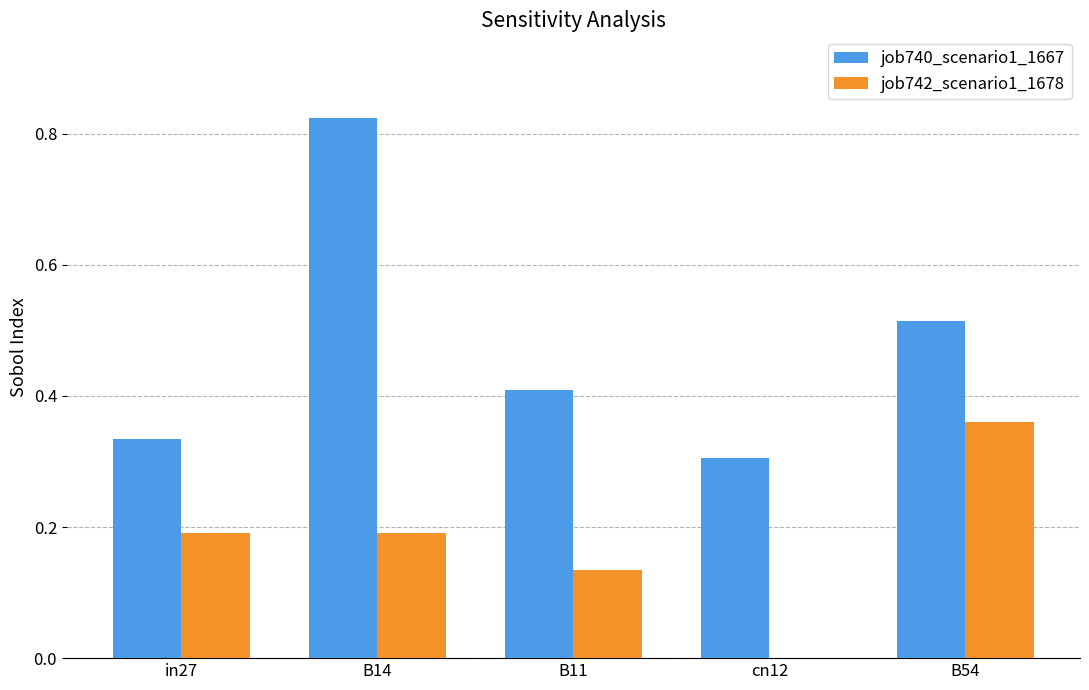

Is the value of job742_scenario1_1678 at B54 greater than the value of job740_scenario1_1667 at cn12?

Yes